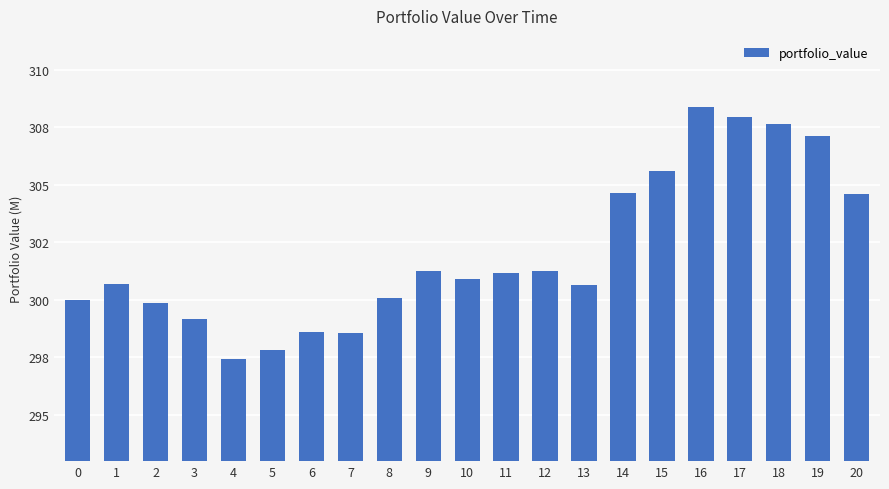

What is the value of the 20th bar from the left?

307140117.9